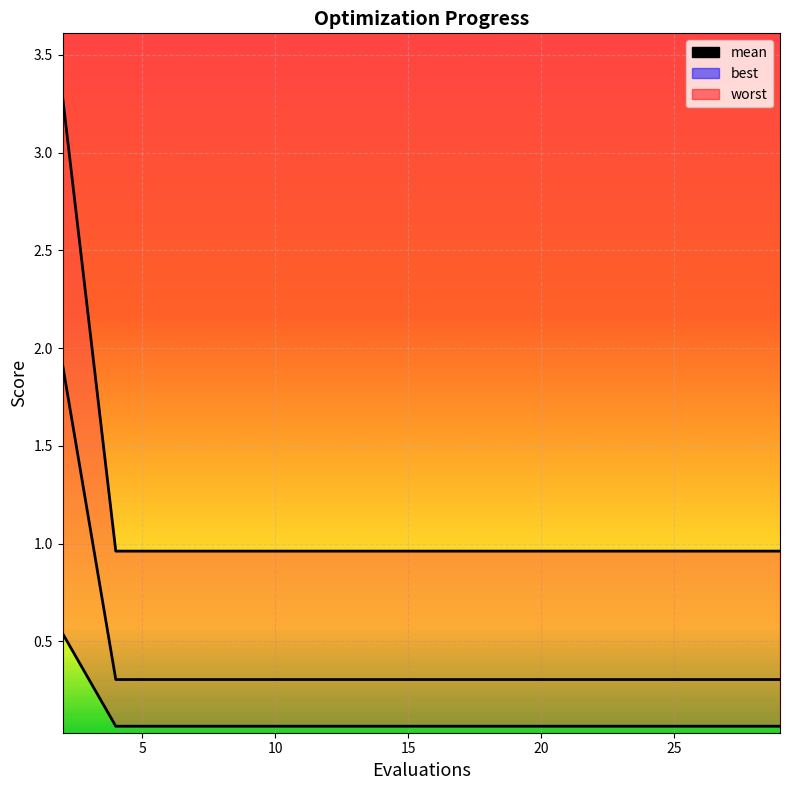

What is the label of the 11th point from the right?

10